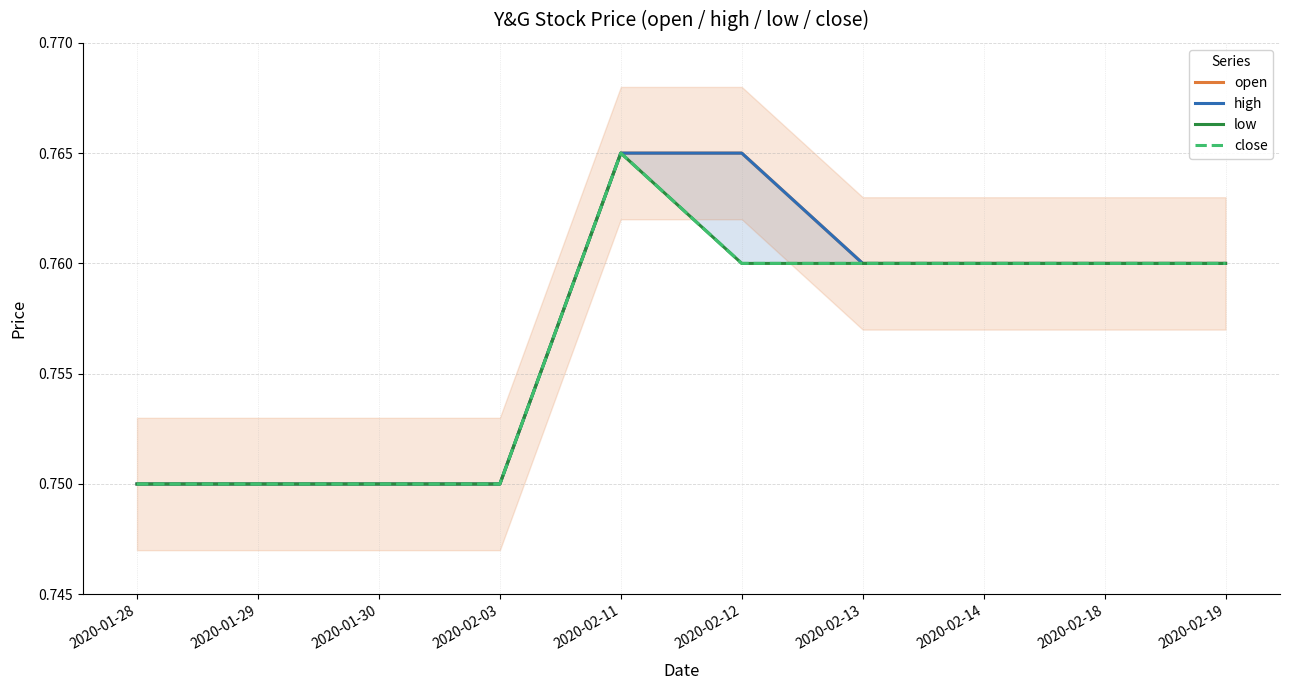

What is the minimum value shown in the chart?

0.8